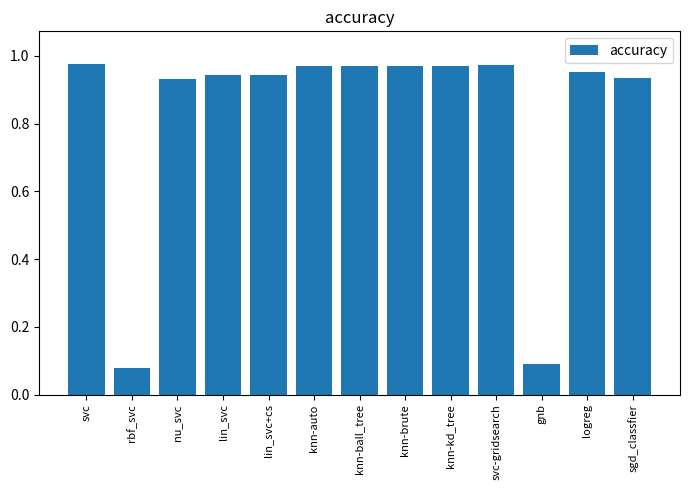

What is the sum of all values?

10.7